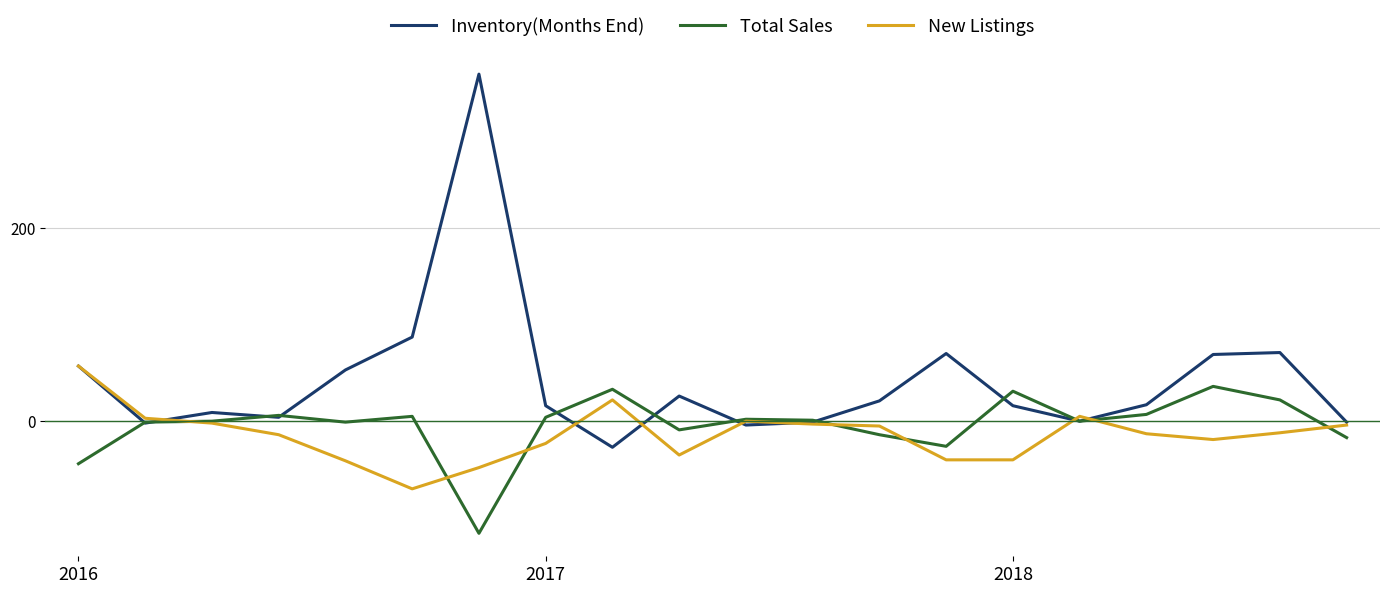

Rank the series by their average value, from lowest to highest.

New Listings, Total Sales, Inventory(Months End)